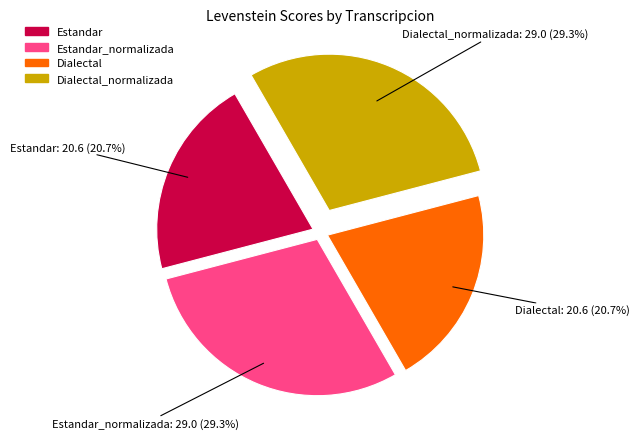

To the nearest percent, what portion does Dialectal represent?

21%